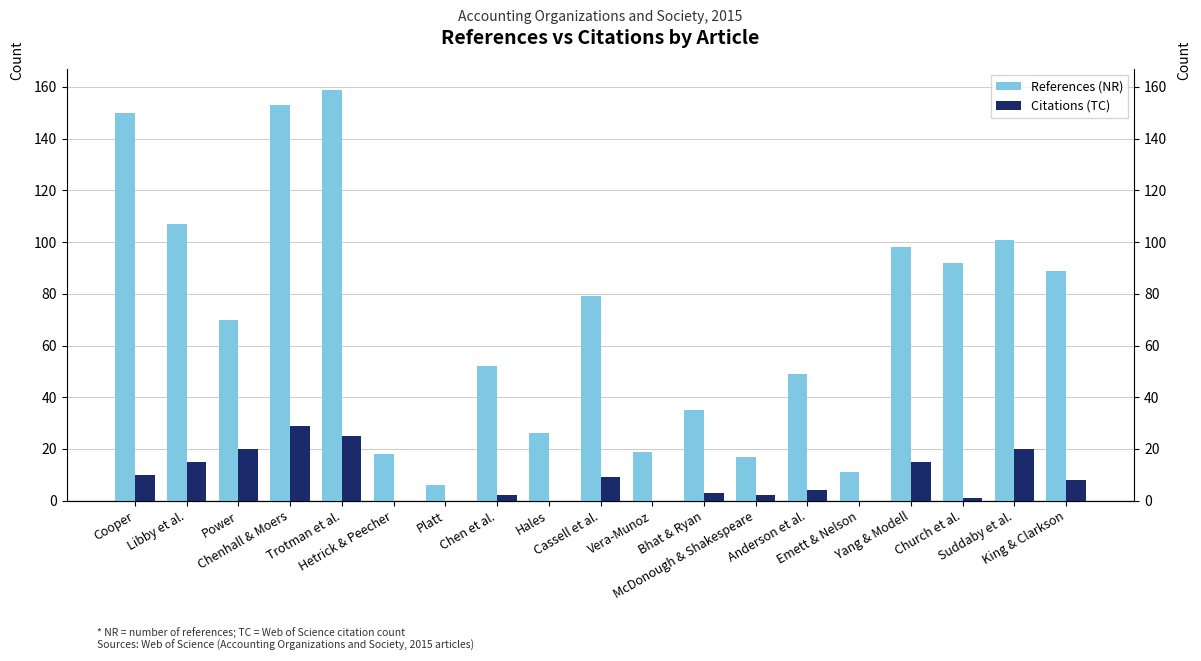

How many bars are there in total?

38